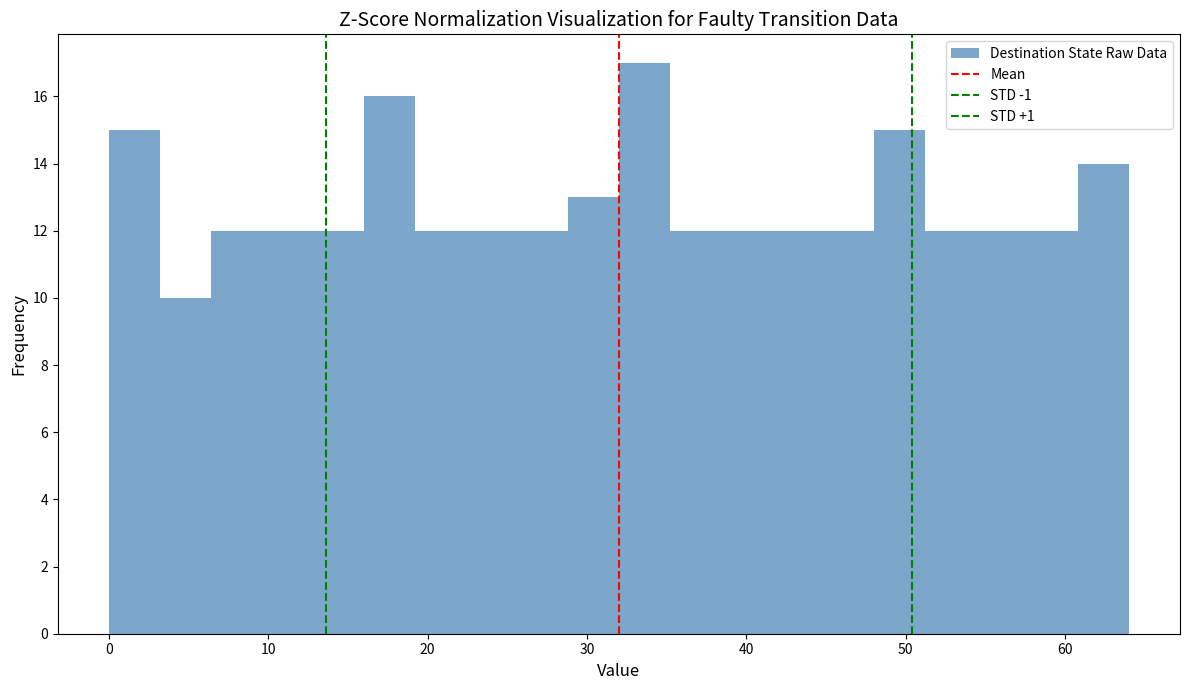

Around what value on the x-axis is the tallest bar? Give the approximate position of its centre, as read against the axis.

34